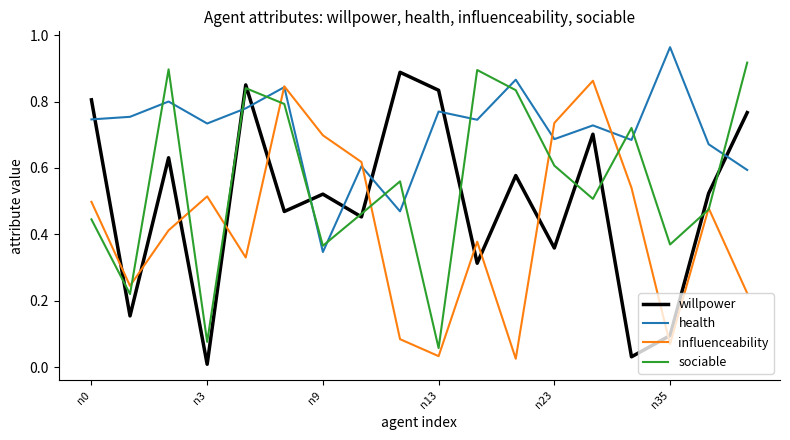

Which series has the largest total across all categories?

health